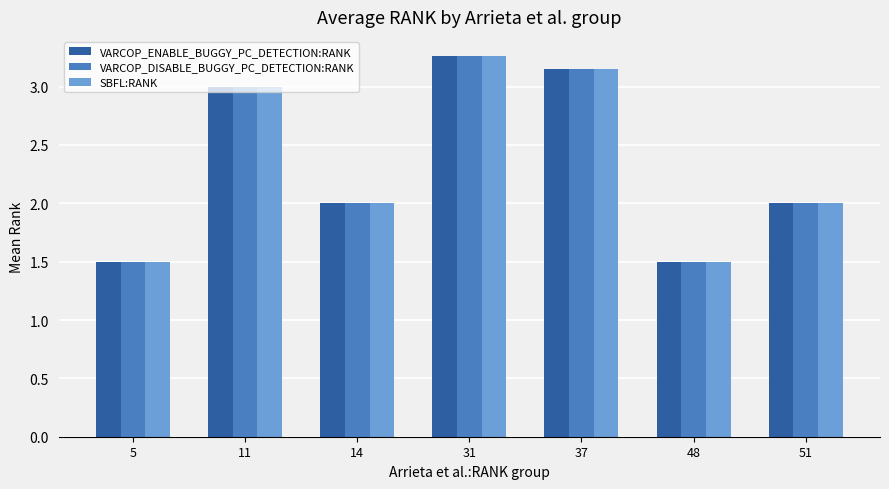

What is the sum of the VARCOP_DISABLE_BUGGY_PC_DETECTION:RANK values at 48 and 14?

3.5